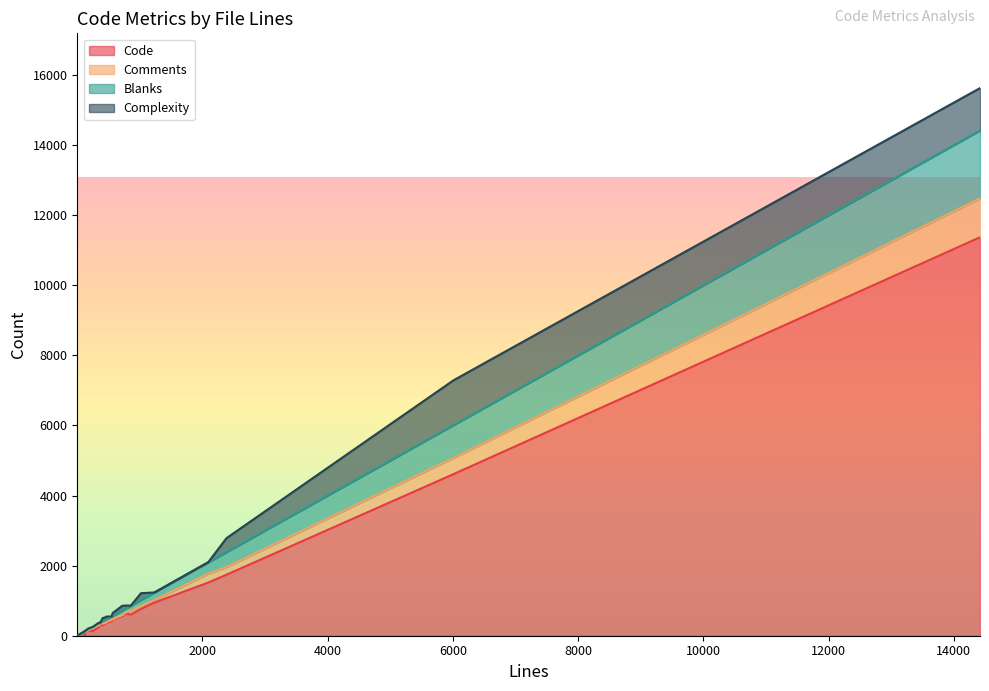

Which category has the highest value across all series?

14419